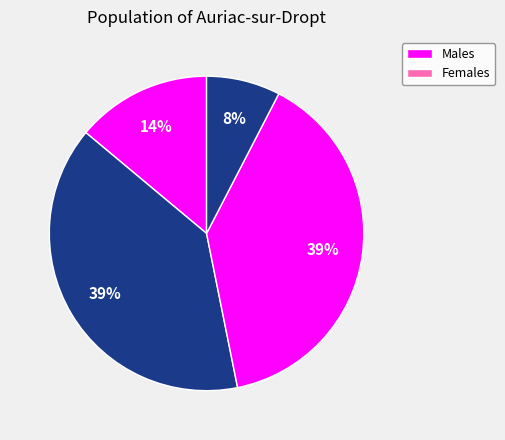

Count the number of slices in the pie.

4